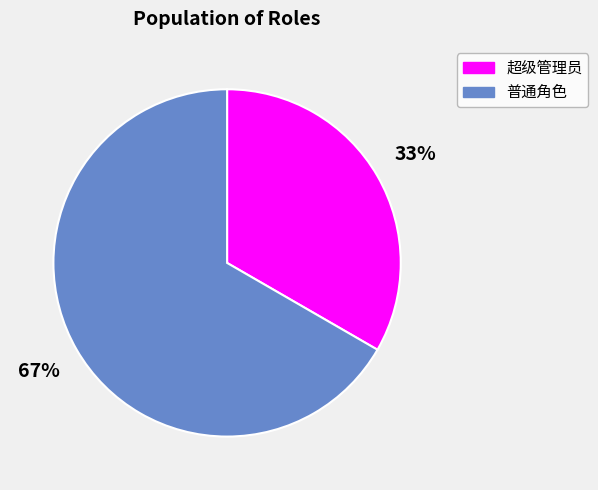

To the nearest percent, what is the average slice percentage?

50%